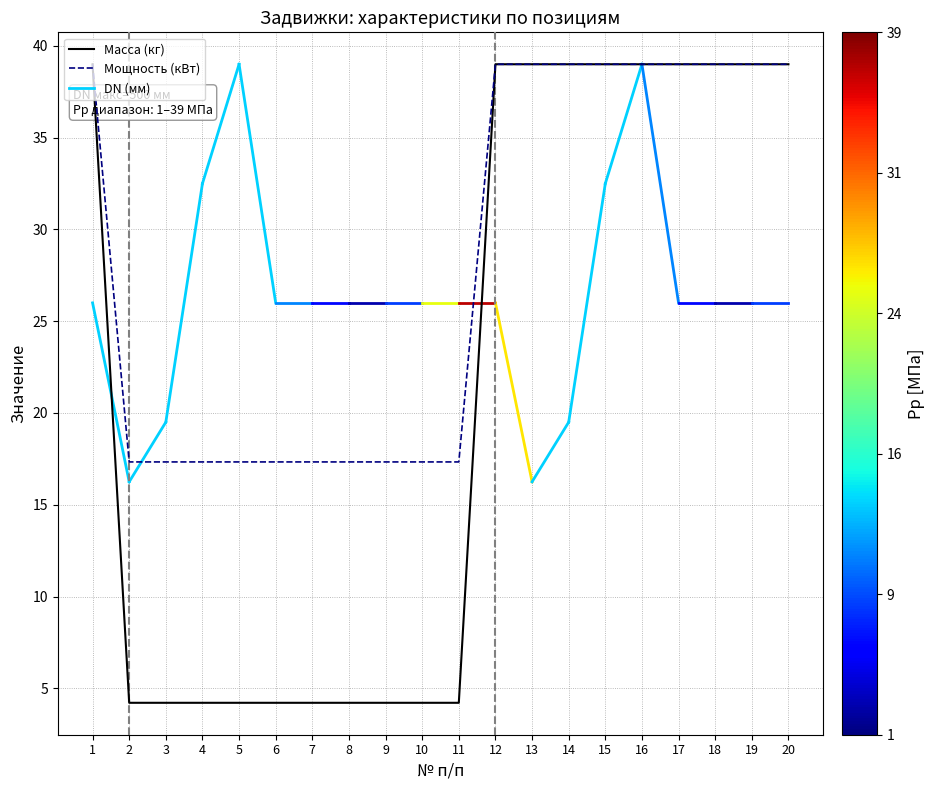

What is the greatest value displayed?

39.0